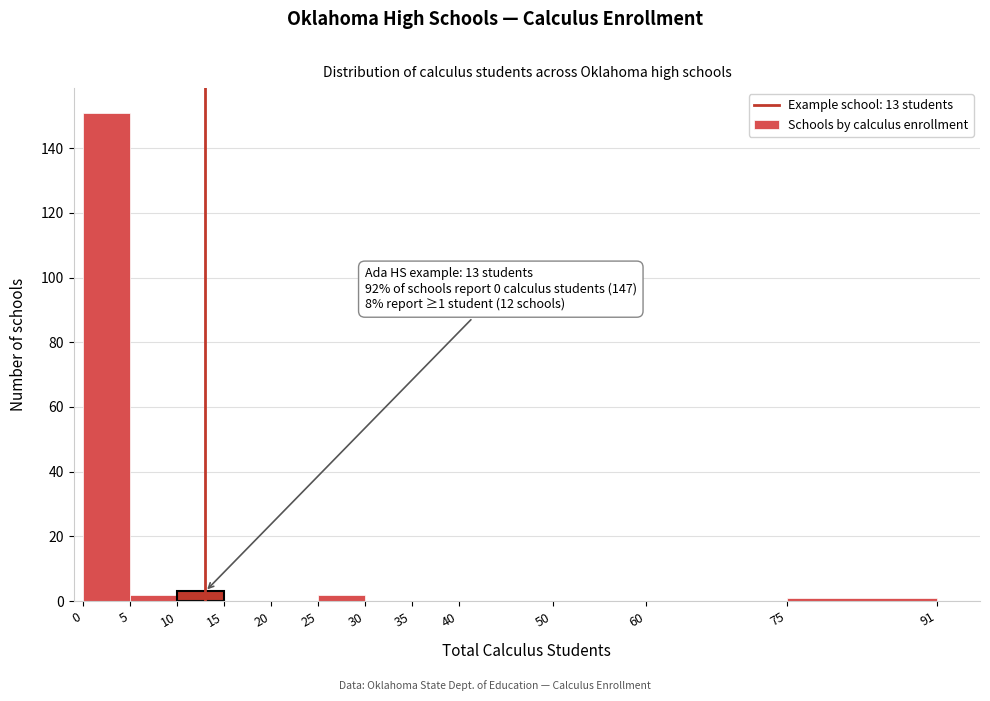

Over which range of the x-axis is the bar tallest?

0 to 5